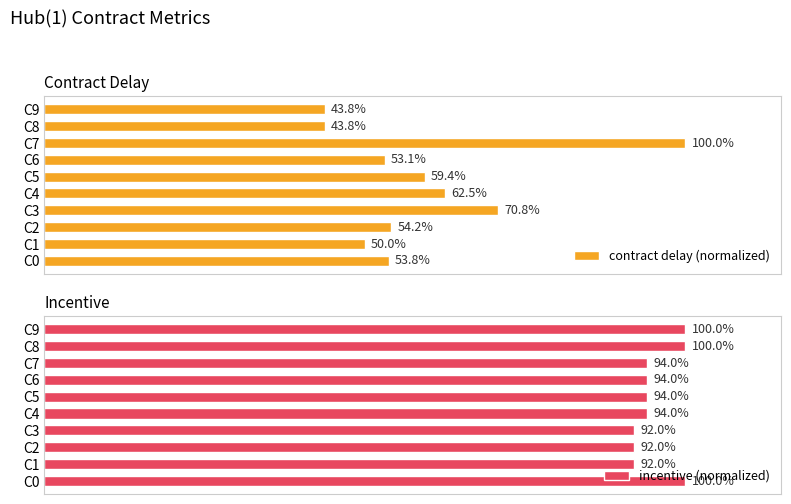

Where is contract delay (normalized) nearest to the value 71?

C3